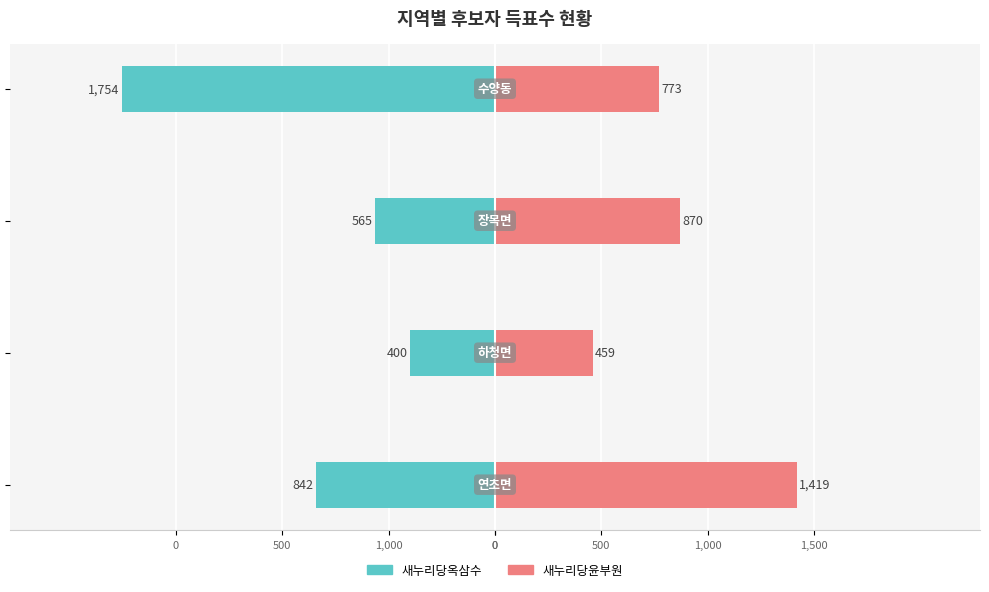

Reading left to right, transcribe all the data shown in this chart.

새누리당옥삼수: -842	-400	-565	-1754
새누리당윤부원: 1419	459	870	773